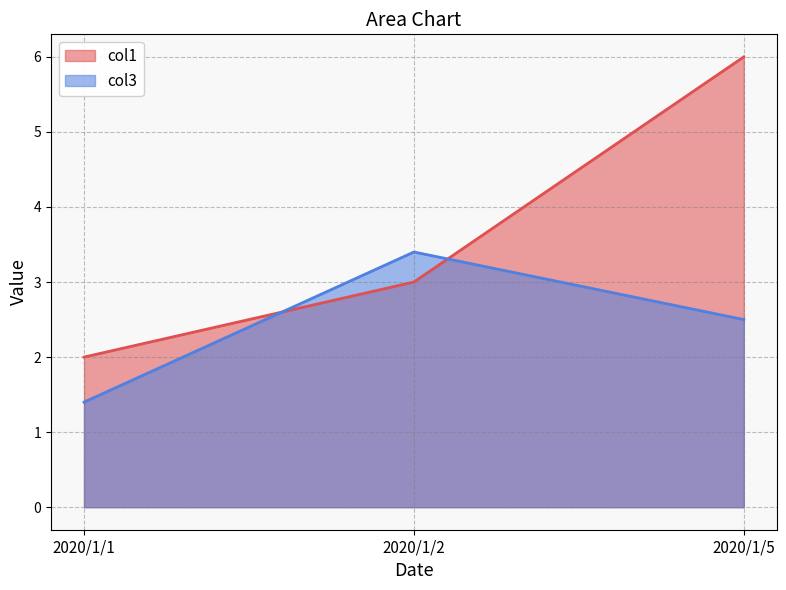

Which series has the largest range (max minus min)?

col1